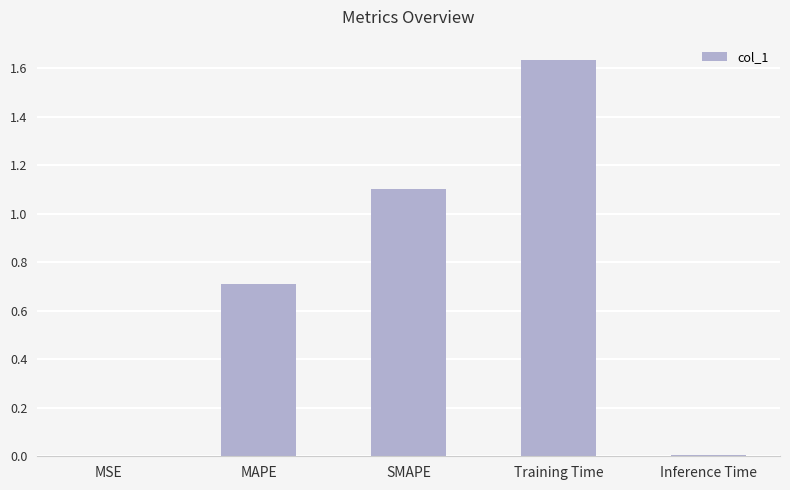

What is the average value?

0.7